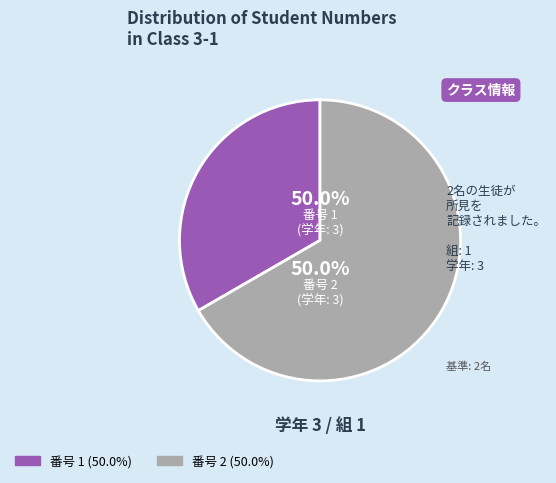

Count the number of slices in the pie.

2